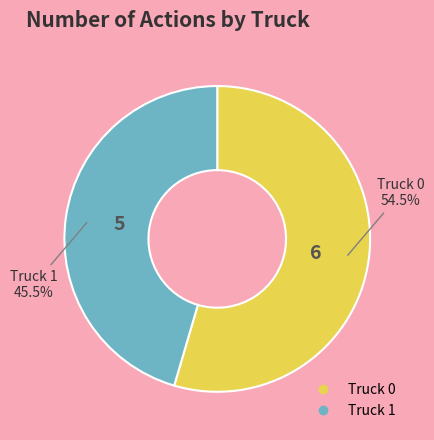

Combined, do Truck 0 and Truck 1 account for over 50%?

Yes